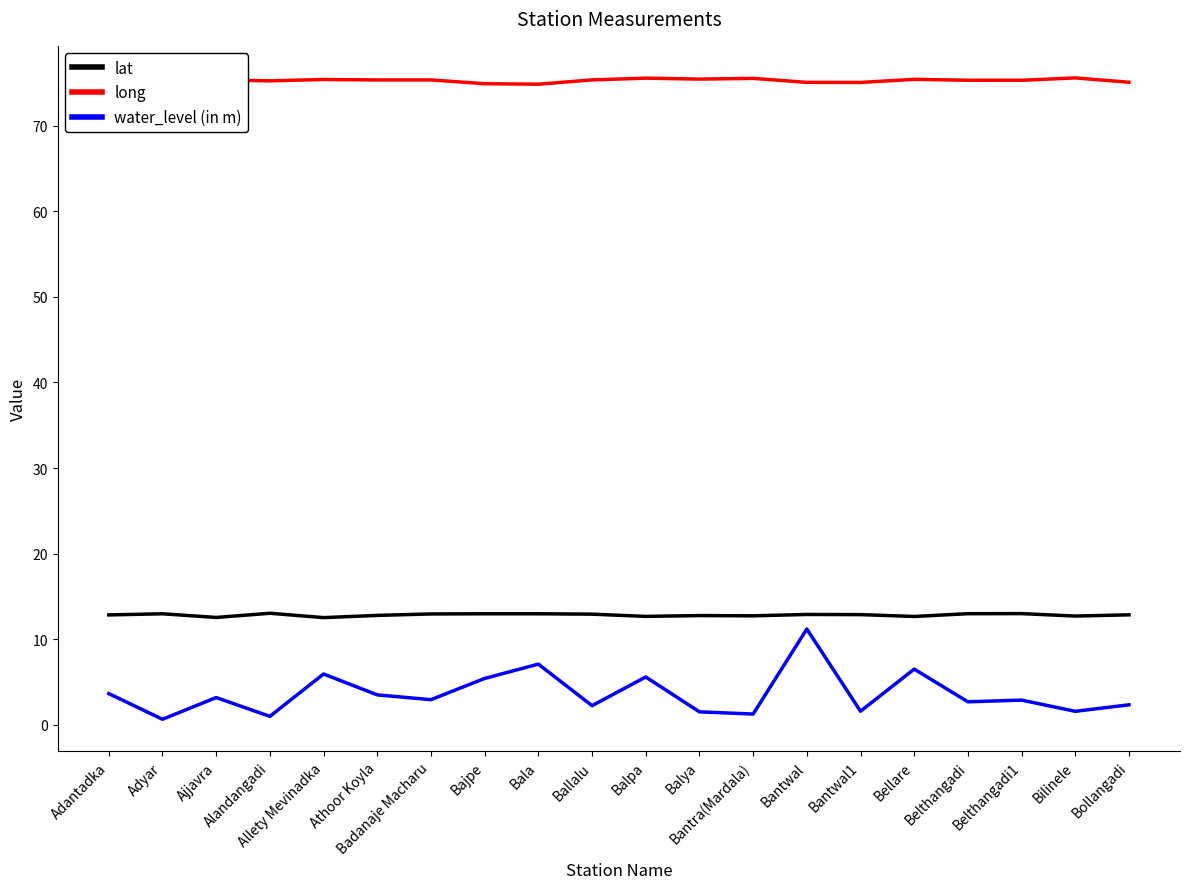

Is it true that long equals 109.9 at Bajpe?

False